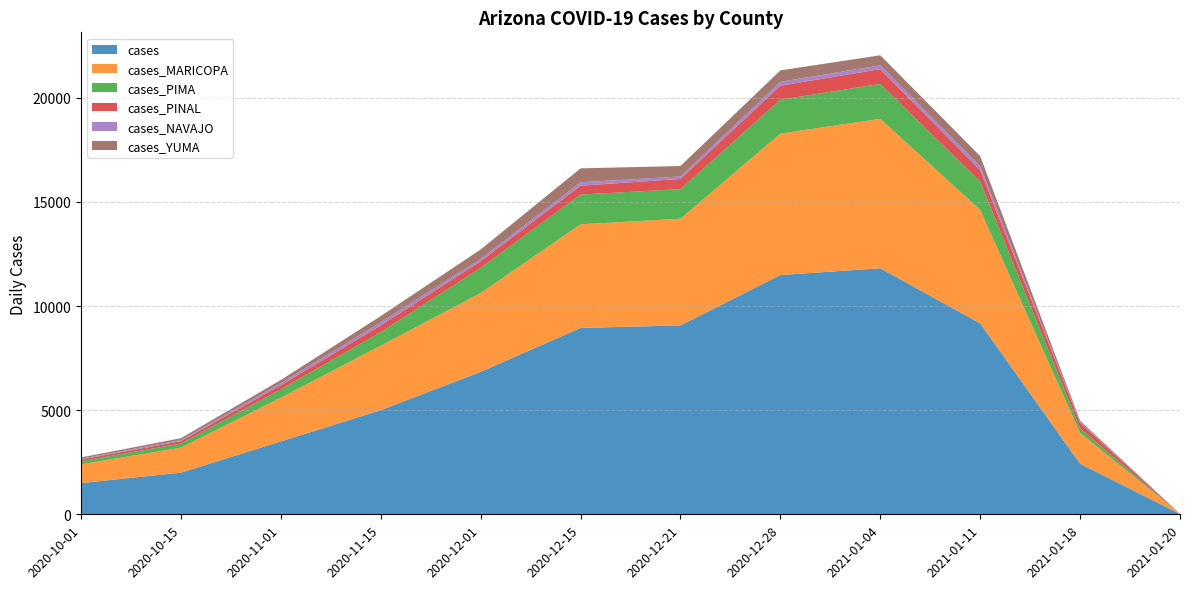

Reading left to right, what are all the values shown in this chart?

cases: 1500	2000	3500	5000	6840	8949	9070	11490	11815	9166	2426	13
cases_MARICOPA: 900	1200	2100	3100	3786	4978	5125	6796	7176	5454	1481	9
cases_PIMA: 150	200	400	650	1206	1429	1420	1625	1676	1357	220	0
cases_PINAL: 80	110	200	320	317	426	488	673	711	546	259	0
cases_NAVAJO: 40	55	100	150	121	162	120	185	186	199	41	1
cases_YUMA: 60	90	150	300	447	669	503	549	479	480	70	0